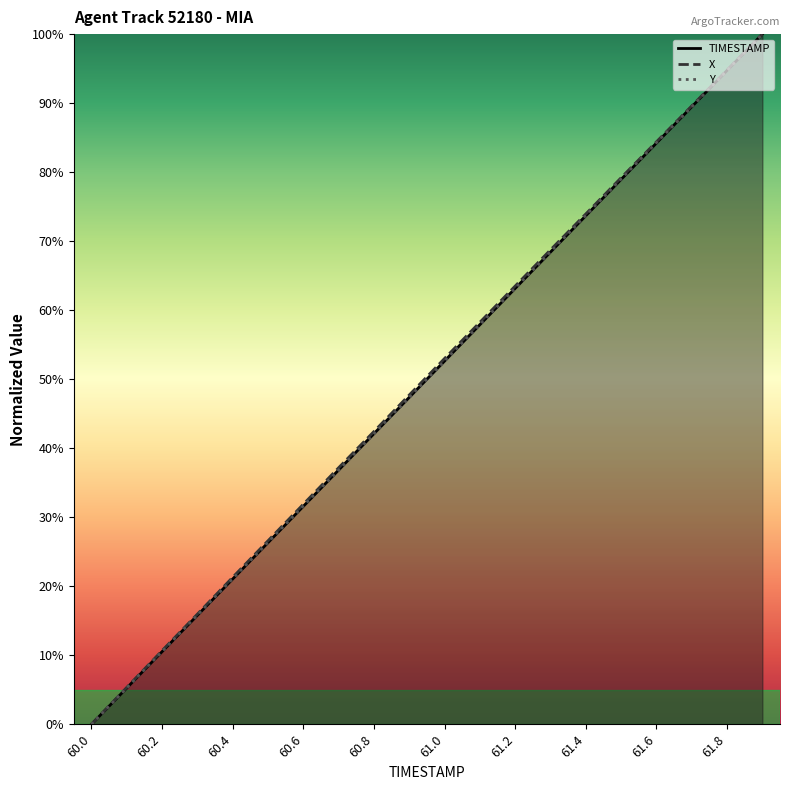

The TIMESTAMP series shows 6.4 at 60.2. True or false?

False